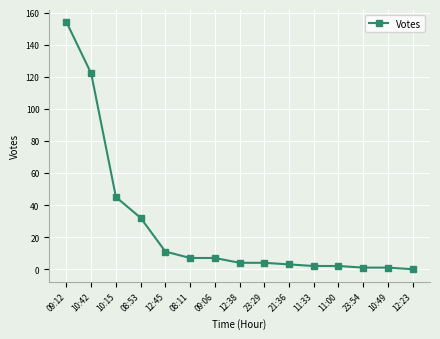

Which category has the highest value across all series?

09:12